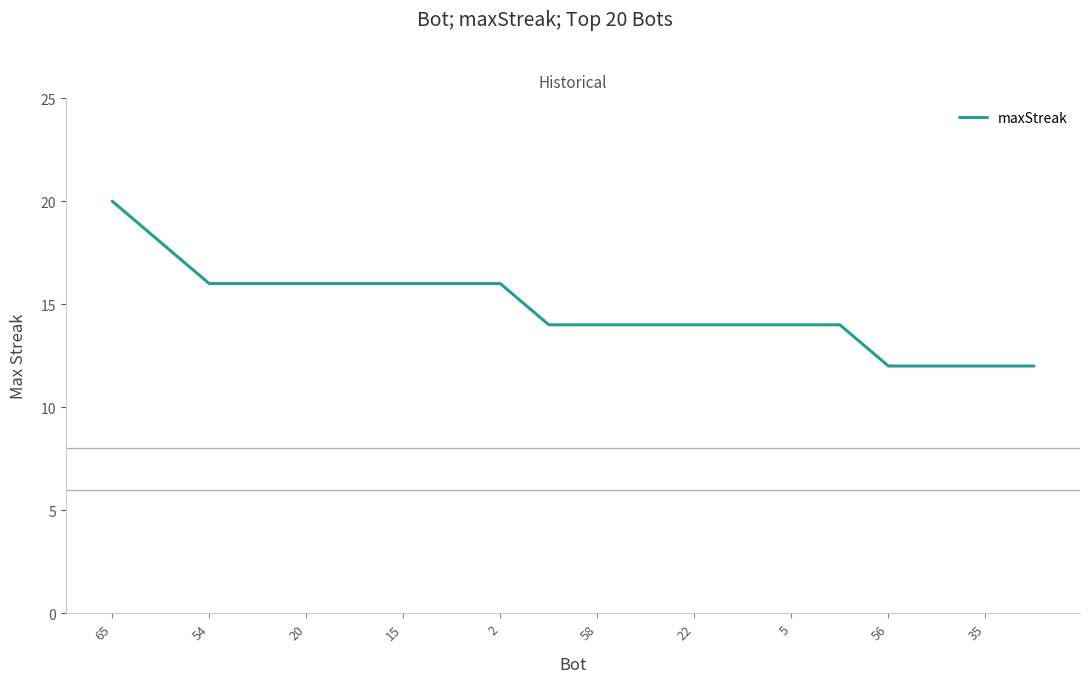

What is the minimum value shown in the chart?

12